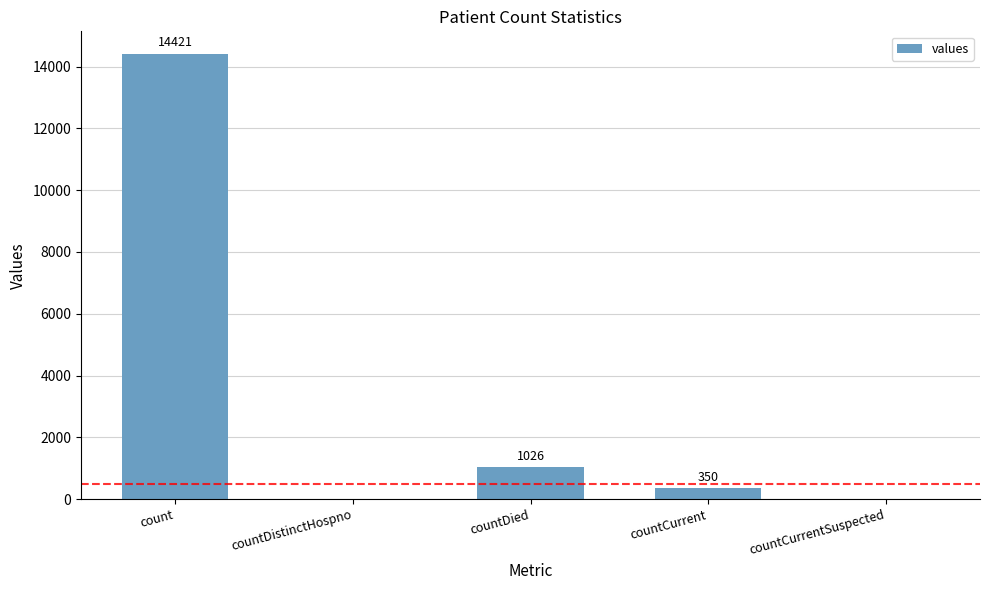

What is the difference between the values at countCurrentSuspected and count?

14421